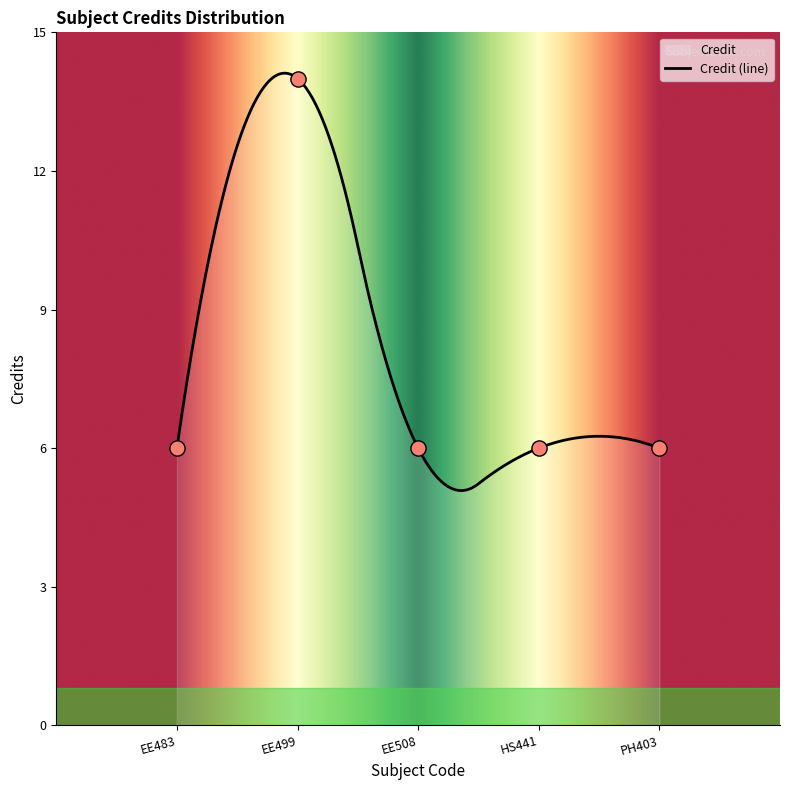

What is the ratio of the value at HS441 to the value at EE508?

1.0